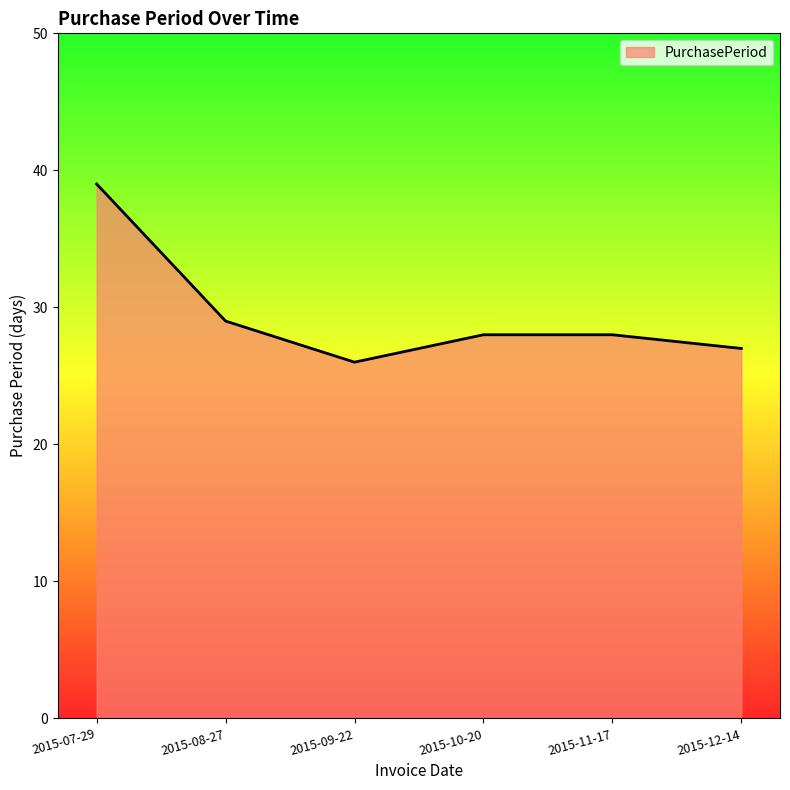

True or false: the data shows 28 at 2015-11-17.

True